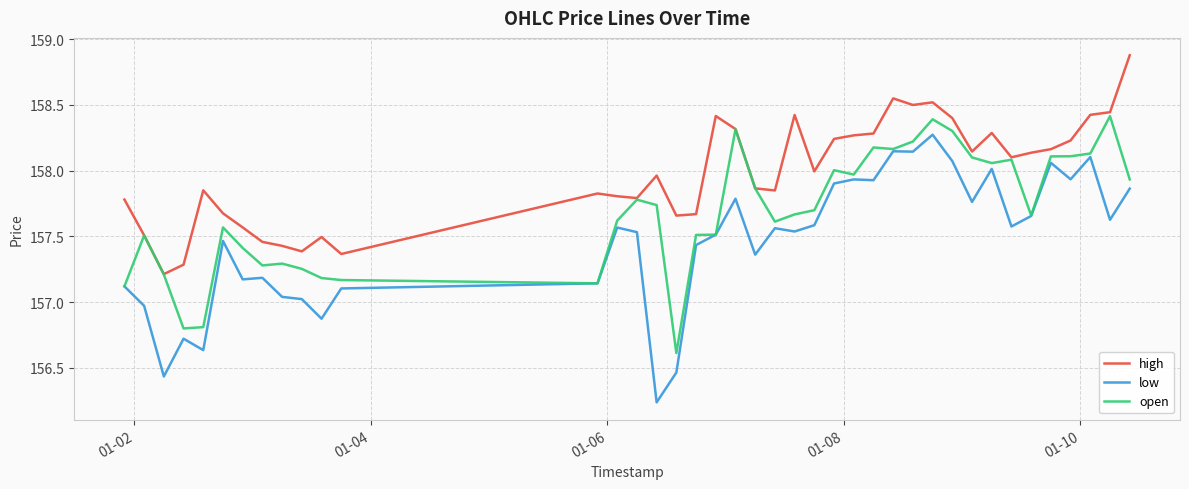

True or false: high and low cross at least once.

False